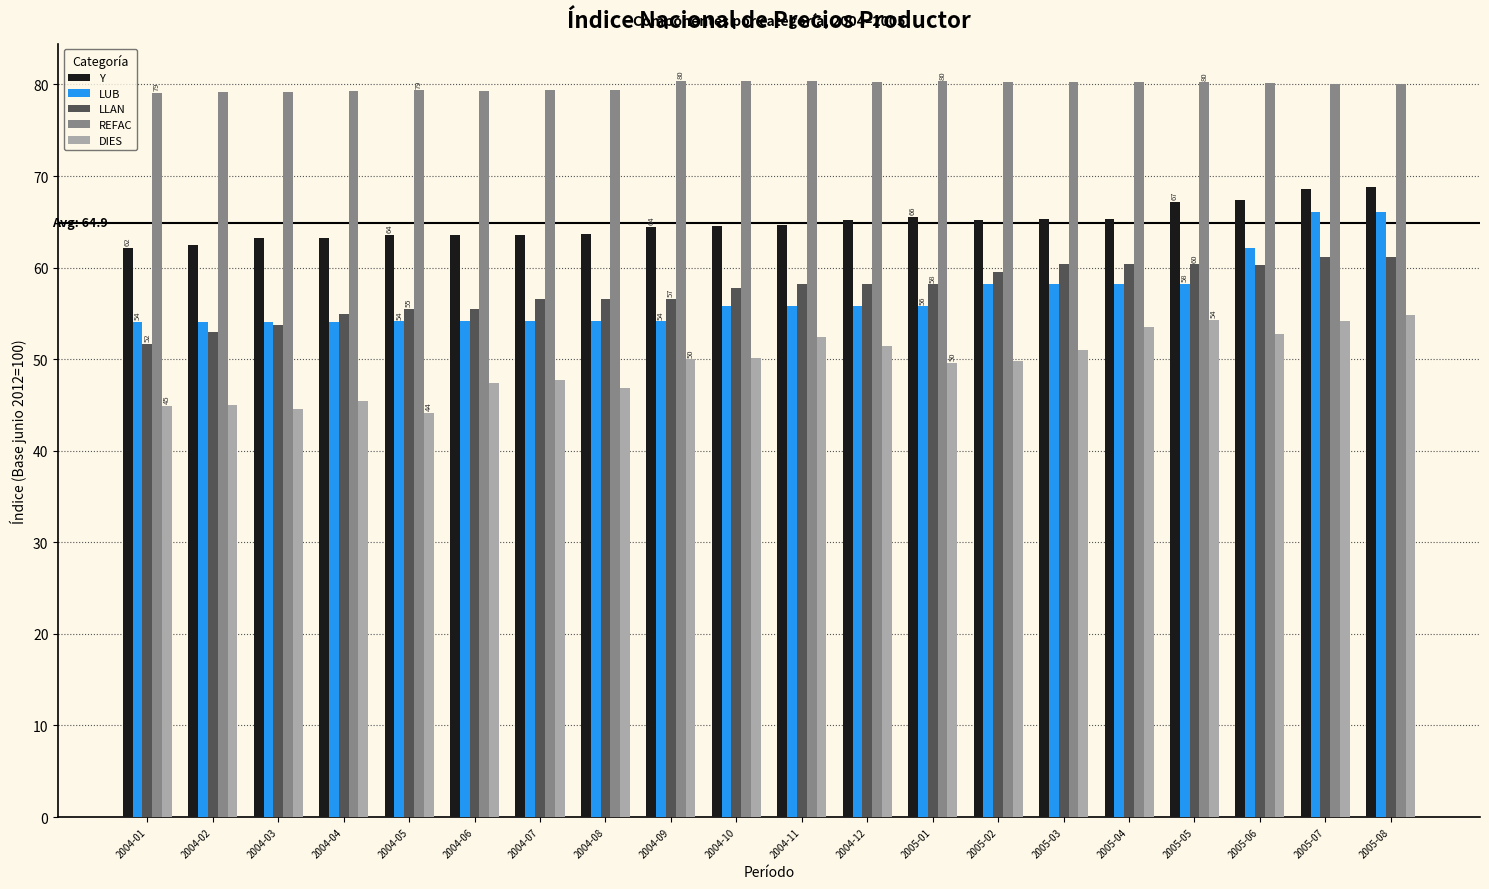

The value of LLAN at 2004-11 is 23.7. True or false?

False